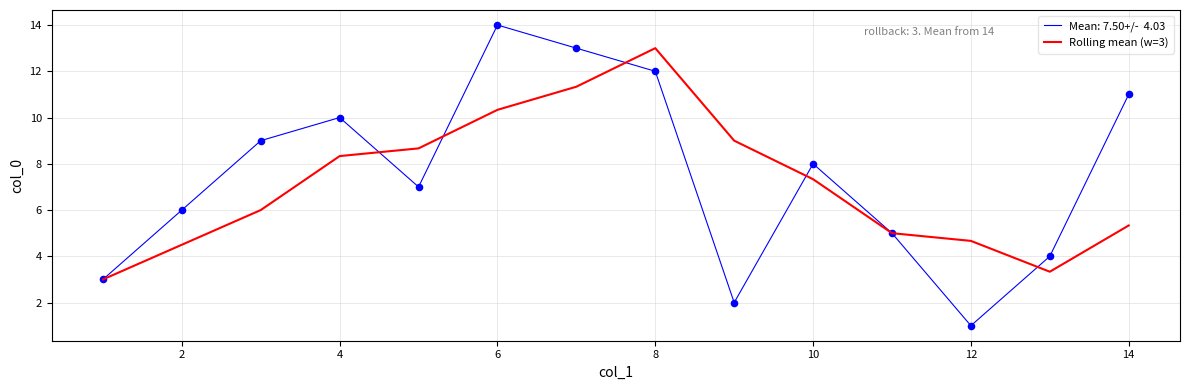

What is the minimum value shown in the chart?

1.0